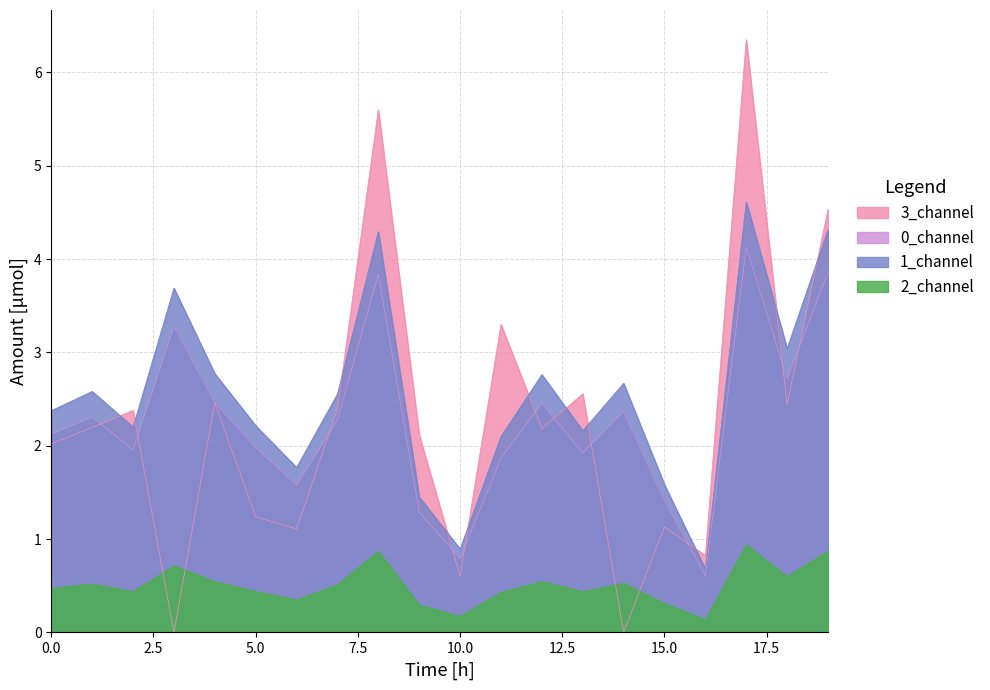

Which series has the widest spread of values?

3_channel